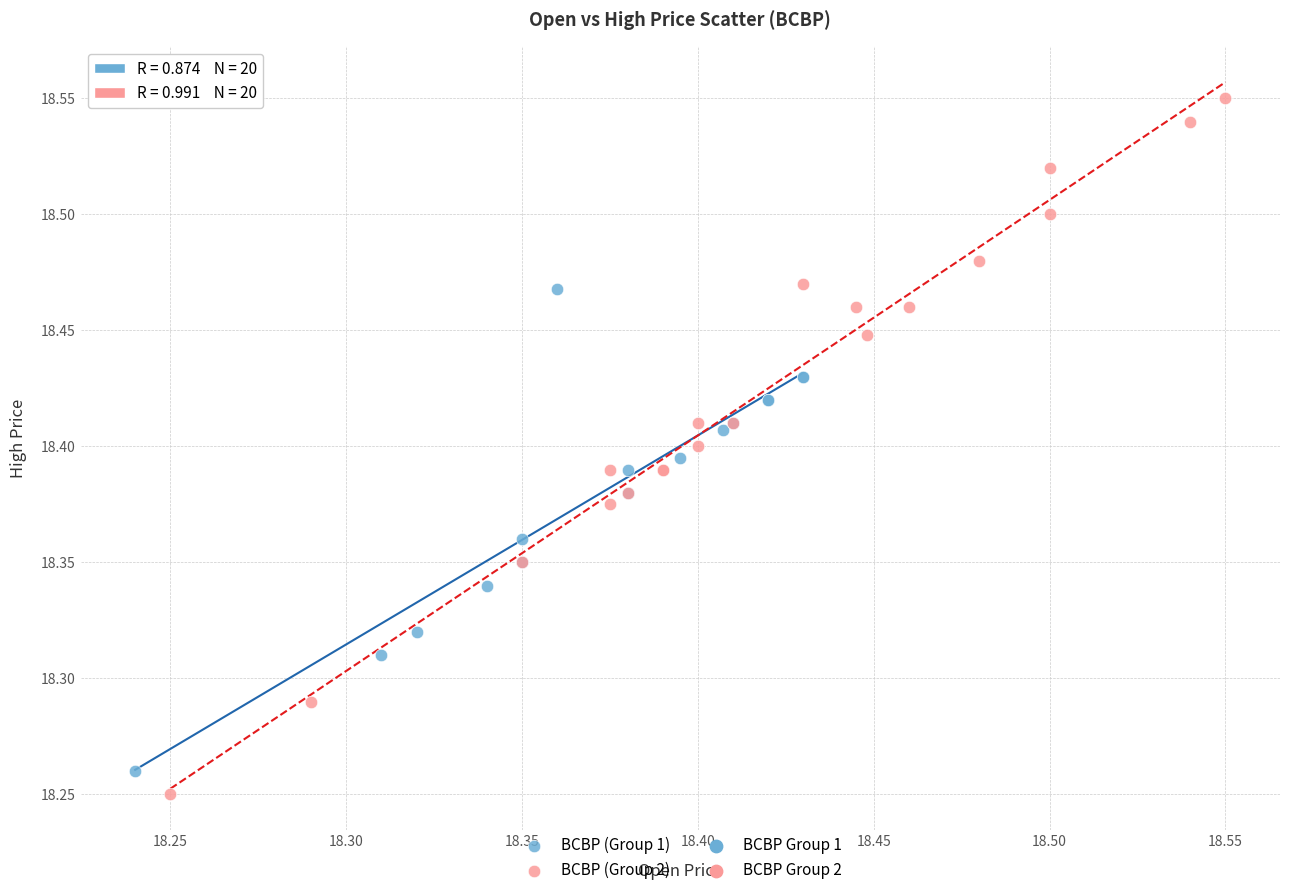

Which series reaches the maximum Y coordinate?

BCBP (Group 2)